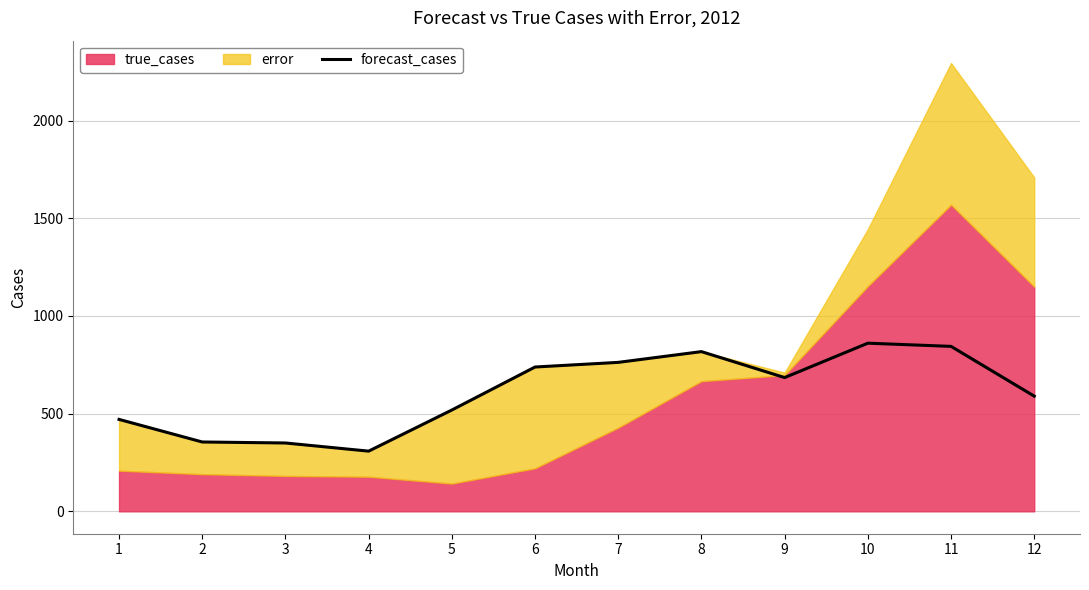

Which has a higher value, 11 or 9?

11